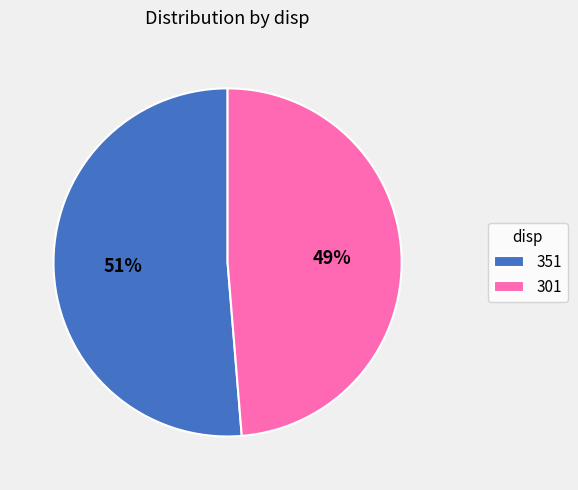

The 301 slice represents 49% of the pie. True or false?

True